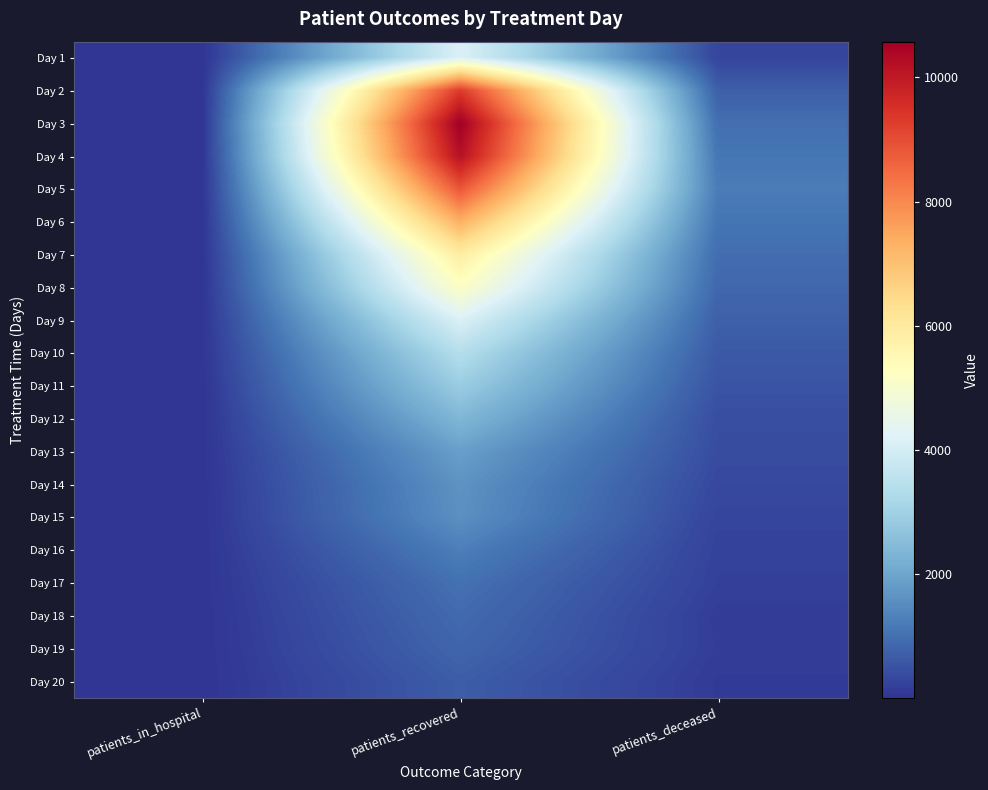

What is the spread (max minus min) of values at patients_in_hospital?

23